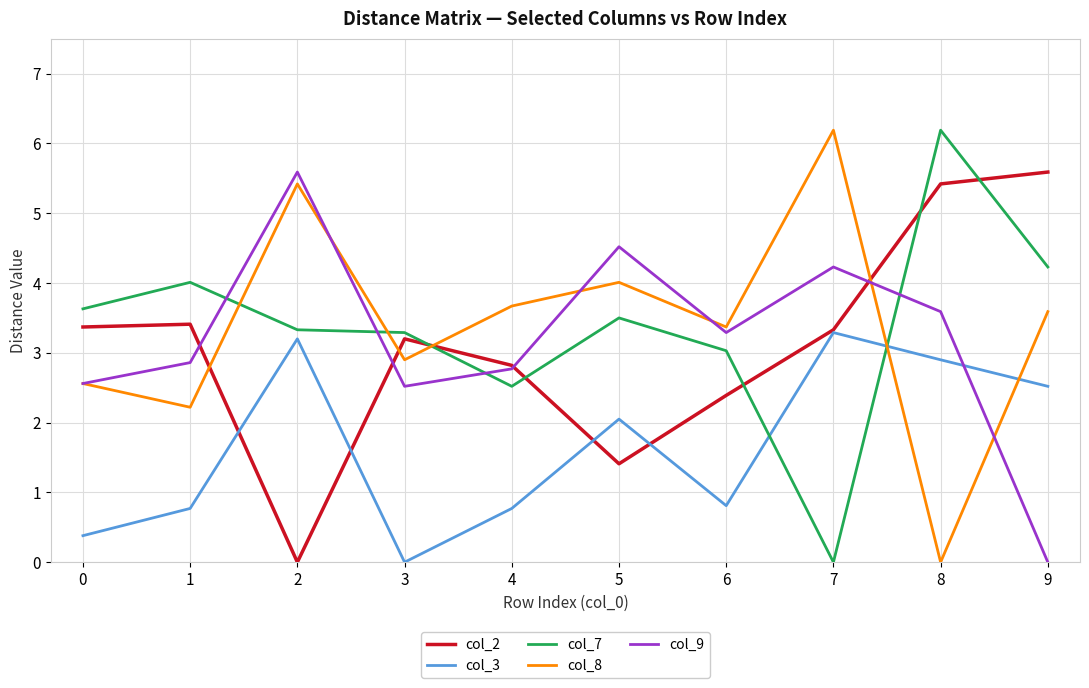

Does the chart have visible grid lines?

Yes